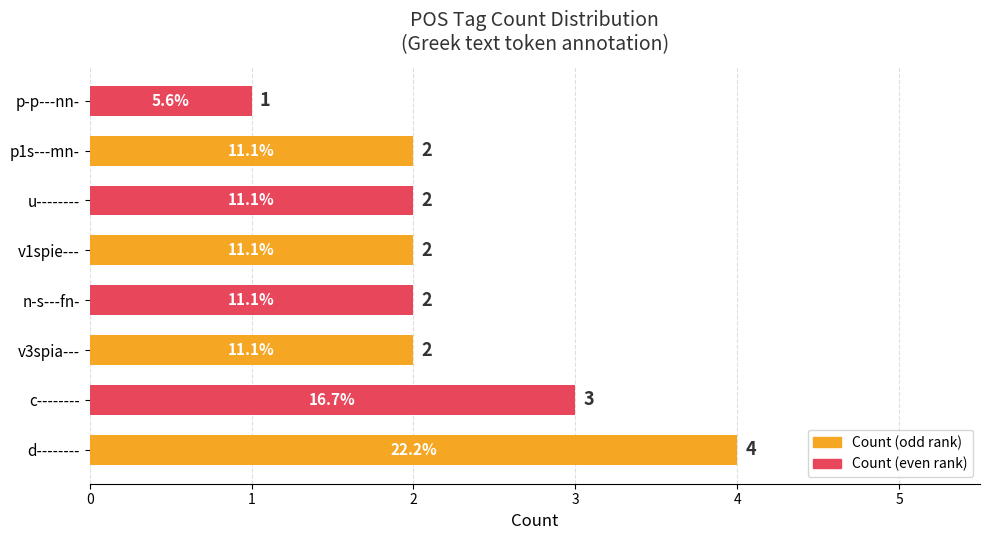

What is the sum of the values at n-s---fn- and d--------?

6